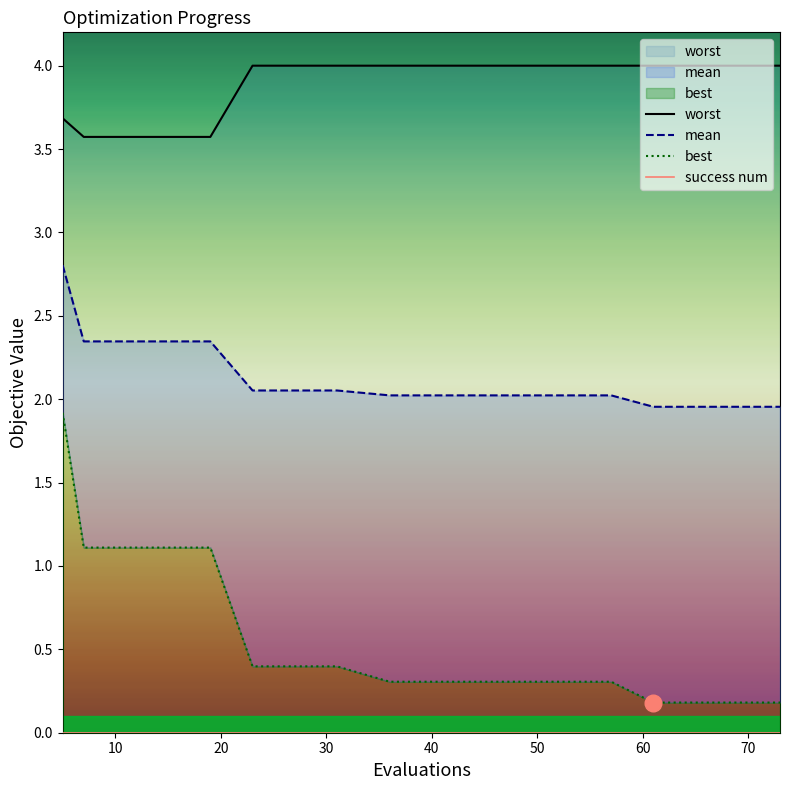

List the series in order of their peak value, lowest first.

success num, best, mean, worst